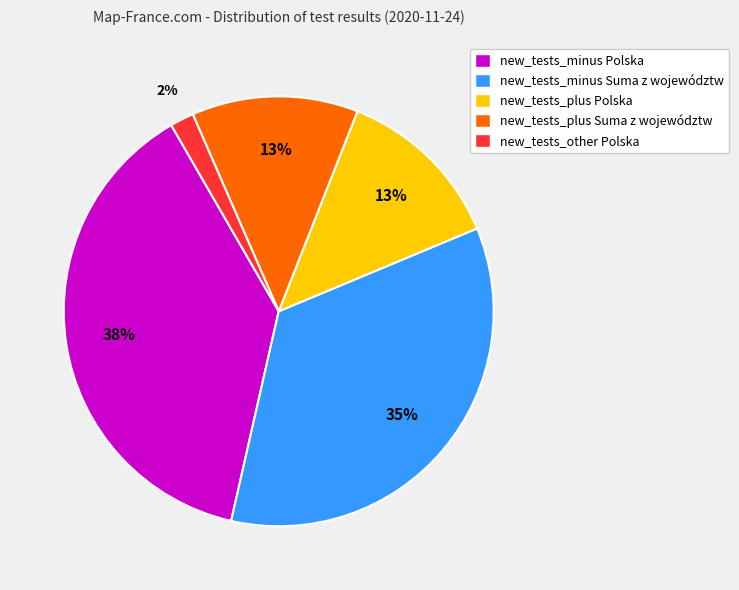

How many slices are in this pie chart?

5